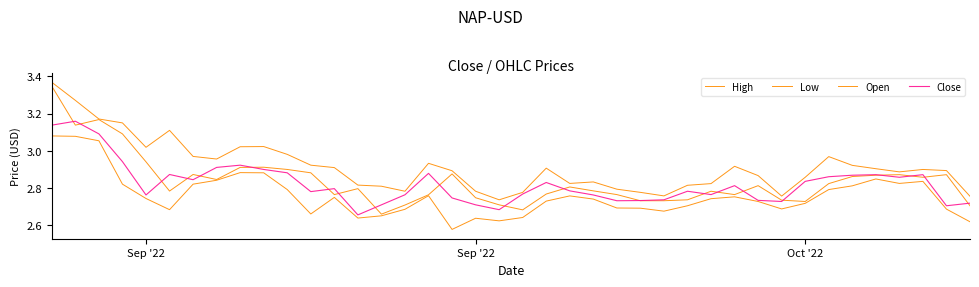

Count the Close values in the range 2 to 3.

37